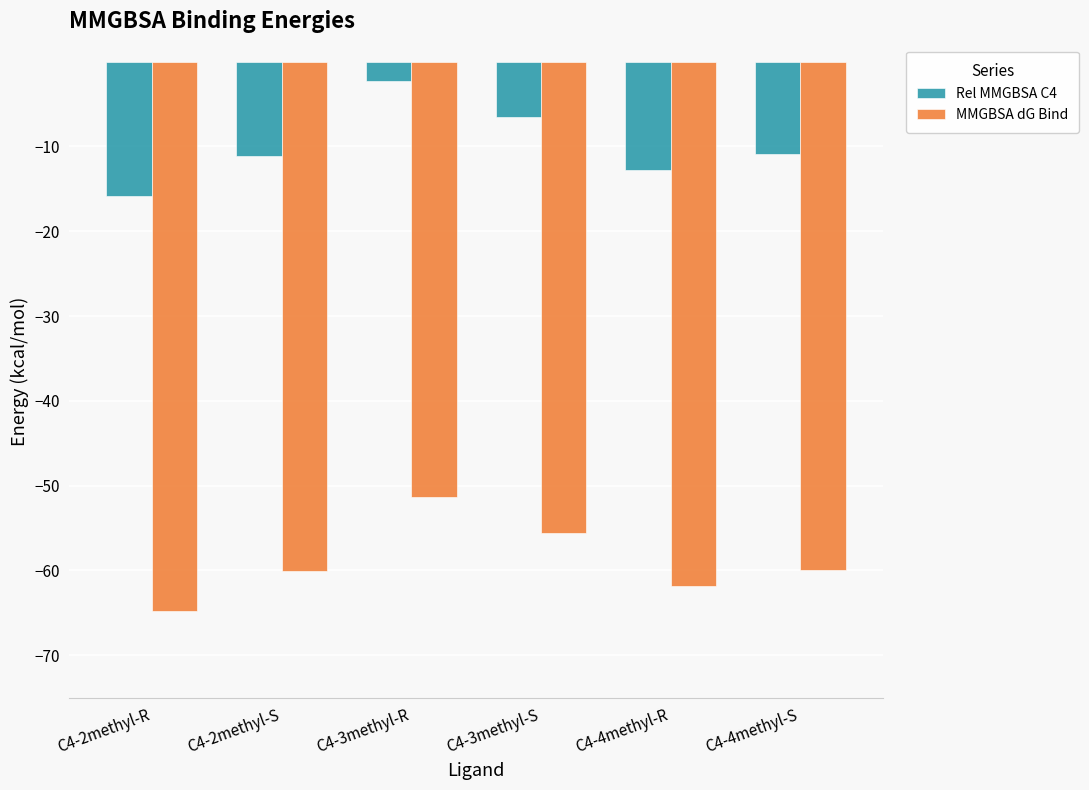

At which category is the sum across all series the highest?

C4-3methyl-R